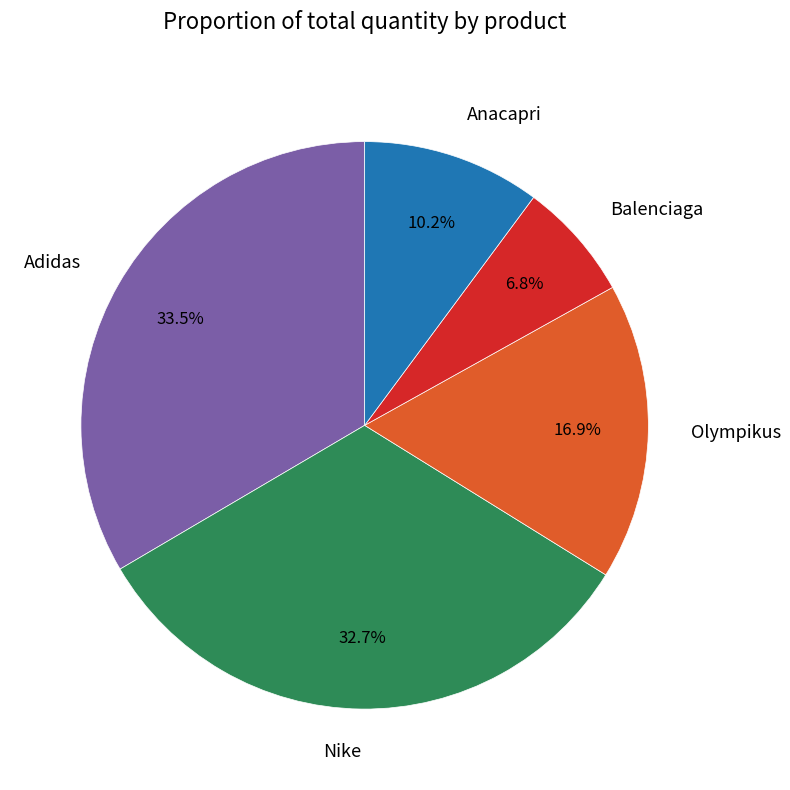

Which category has the smallest portion of the pie?

Balenciaga